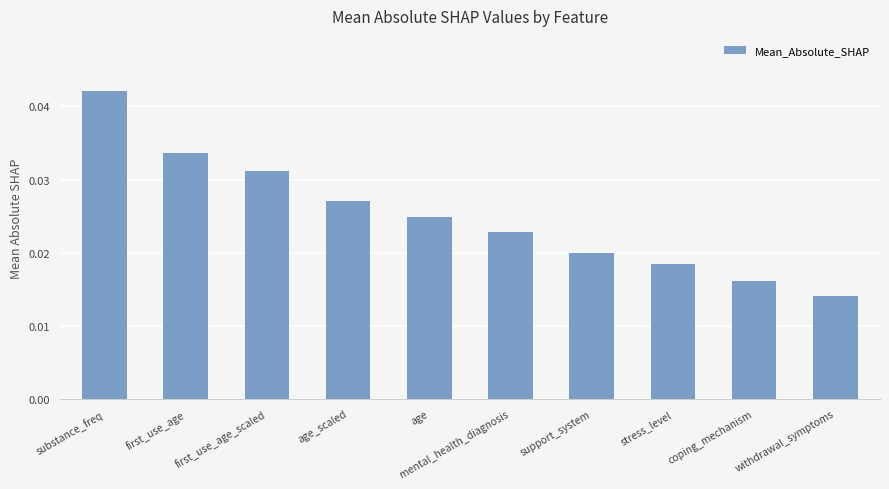

True or false: the data shows 0.1 at first_use_age.

False